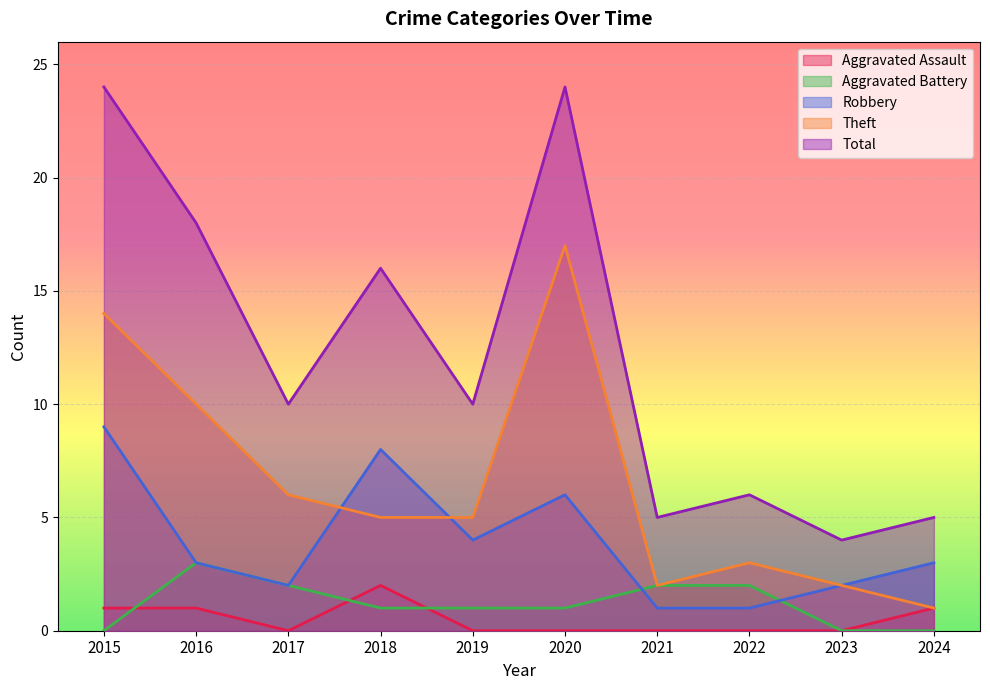

How many Aggravated Assault values are between 0 and 1?

9